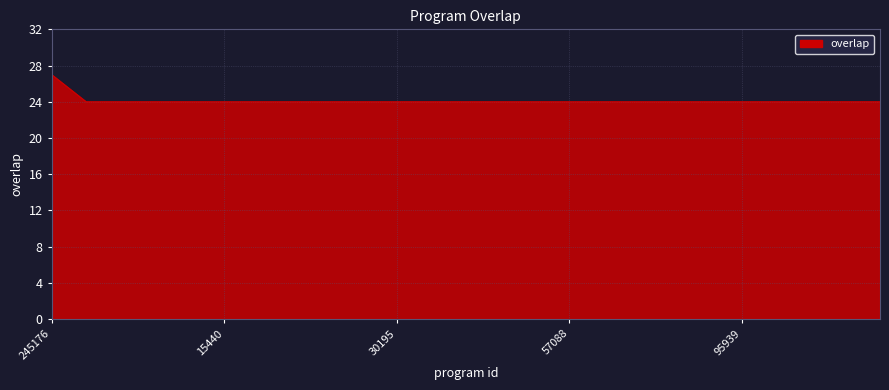

What is the difference between the maximum and minimum values?

3